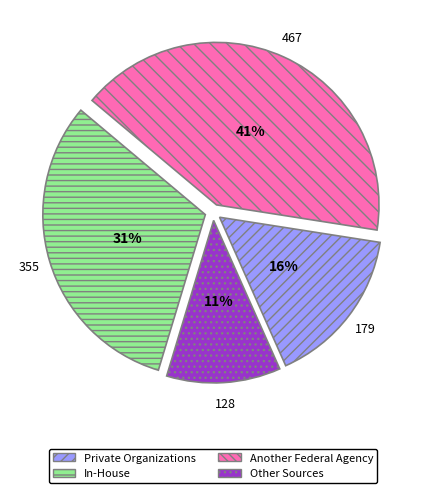

Count the number of slices in the pie.

4